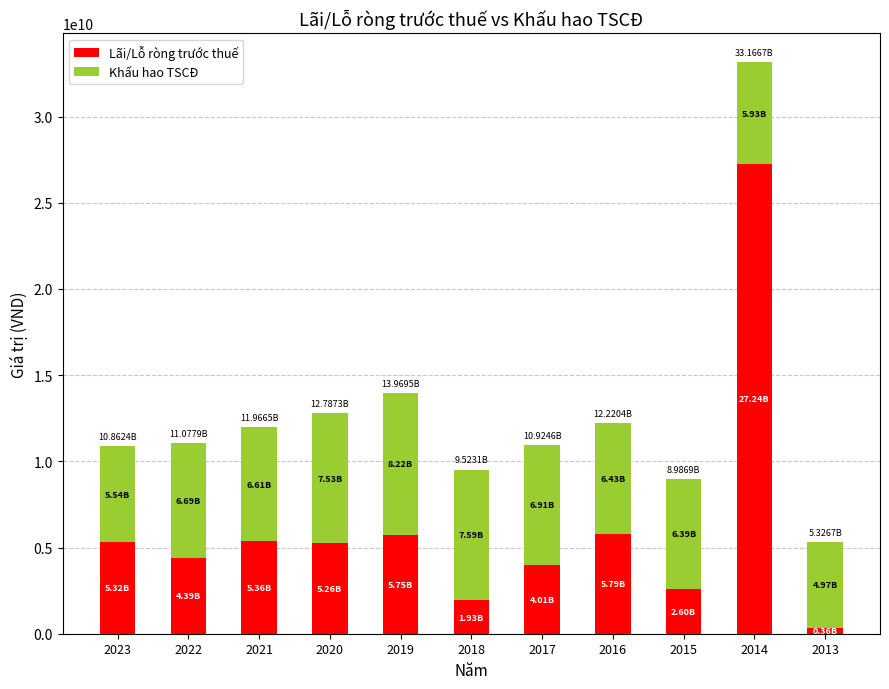

How many data points does each series have?

11